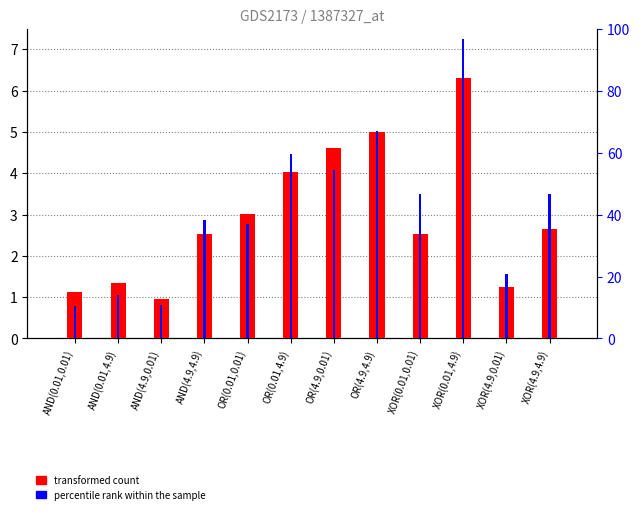

The value of transformed count at OR(4.9,4.9) is 5.0. True or false?

True